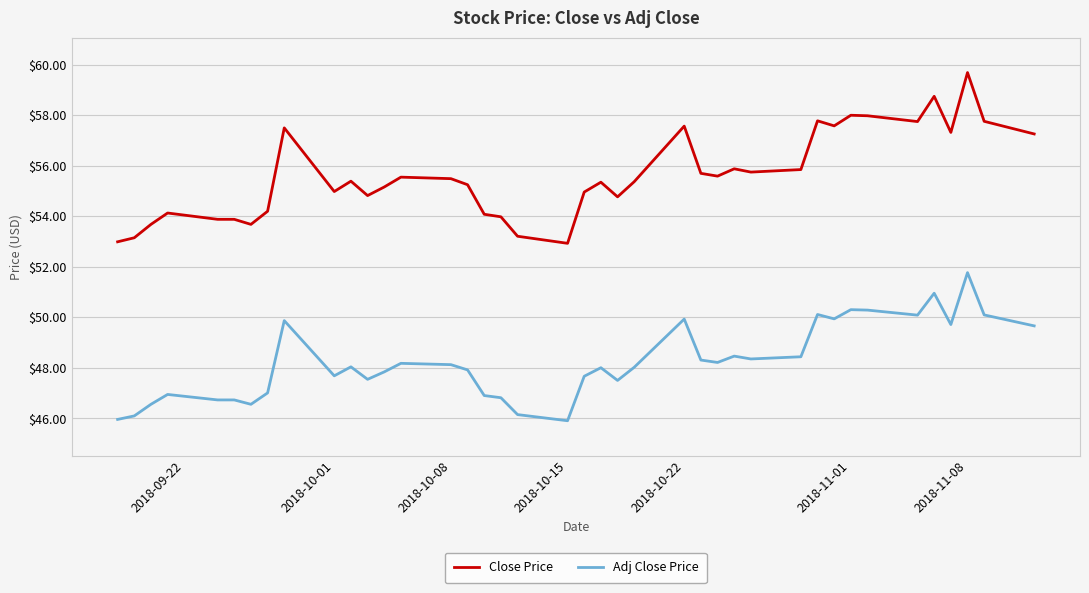

Which series has the largest total across all categories?

Close Price